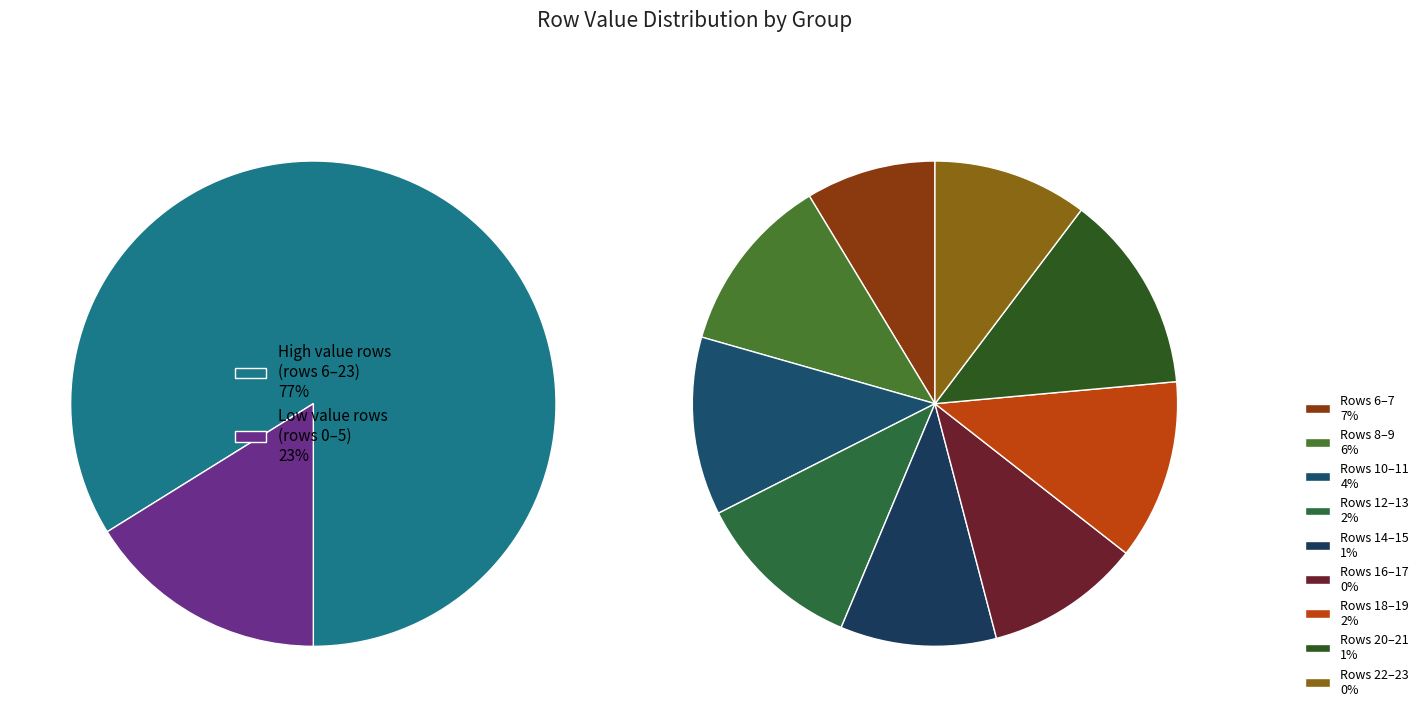

Is it true that 5 is 3% of the pie?

True